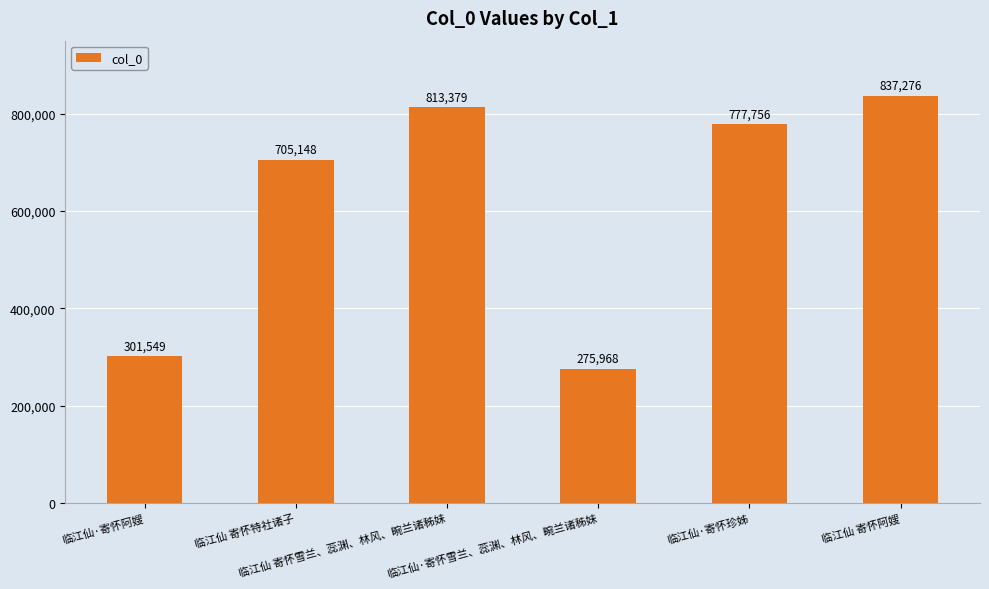

What is the minimum value shown in the chart?

275968